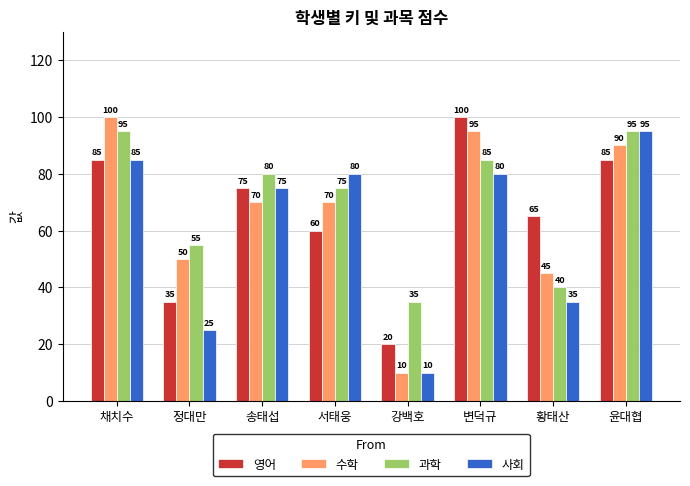

Count the 과학 values in the range 55 to 95.

6